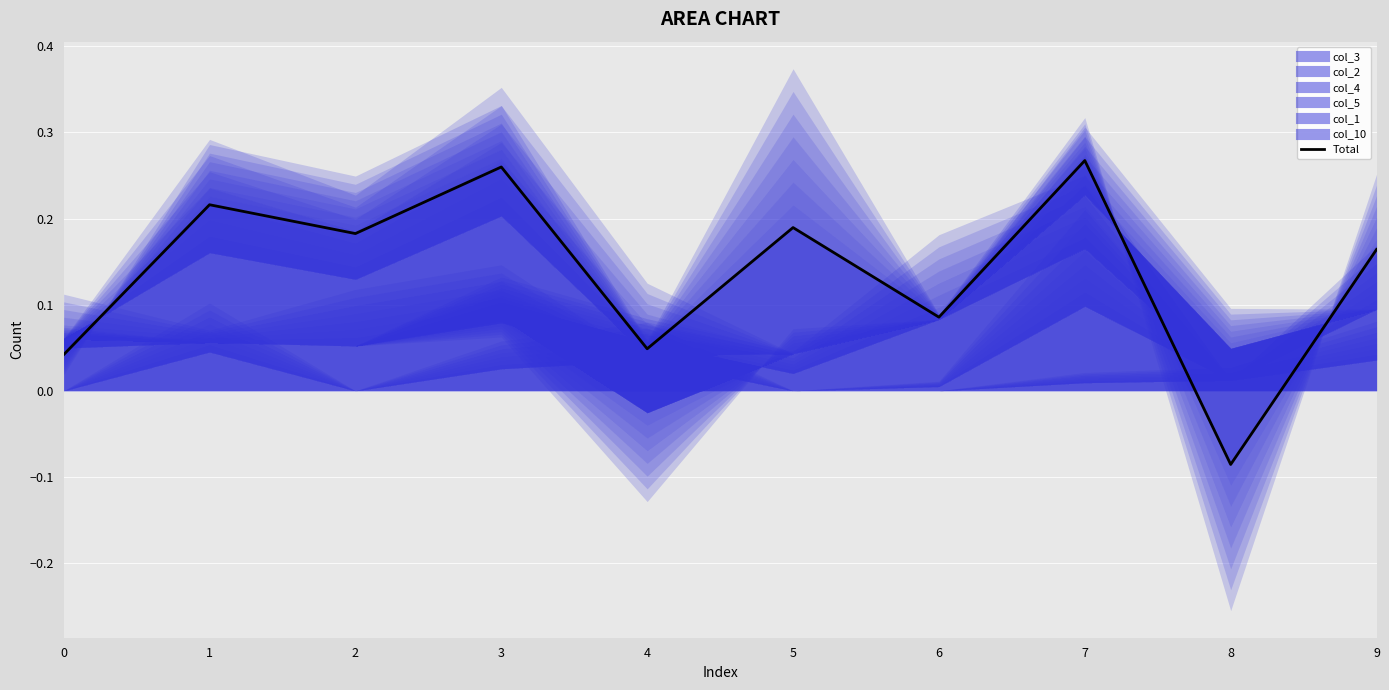

Does the chart display data point markers on the line(s)?

No